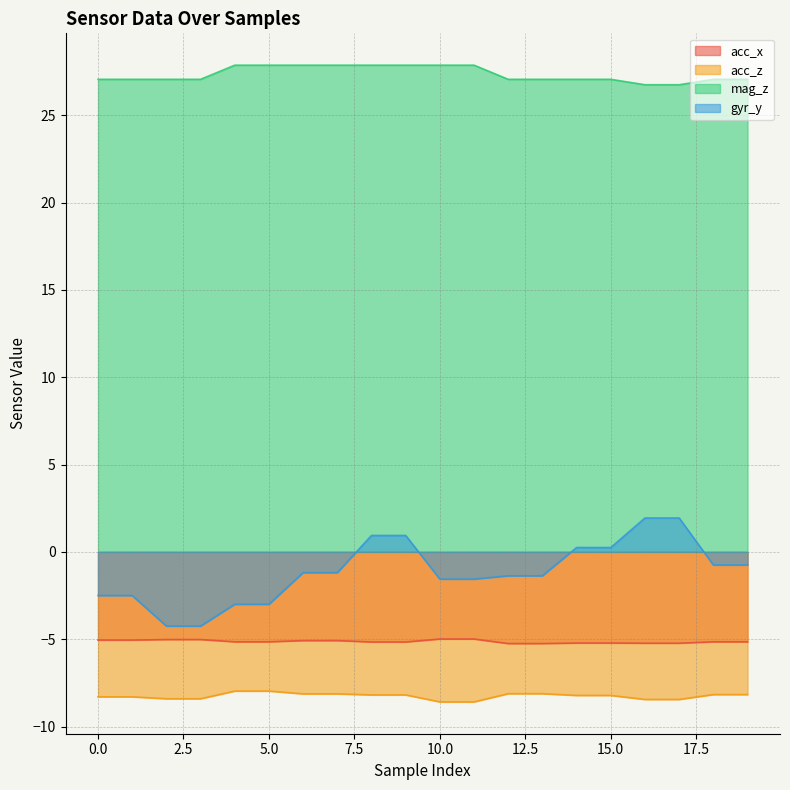

True or false: acc_x and mag_z cross at least once.

False